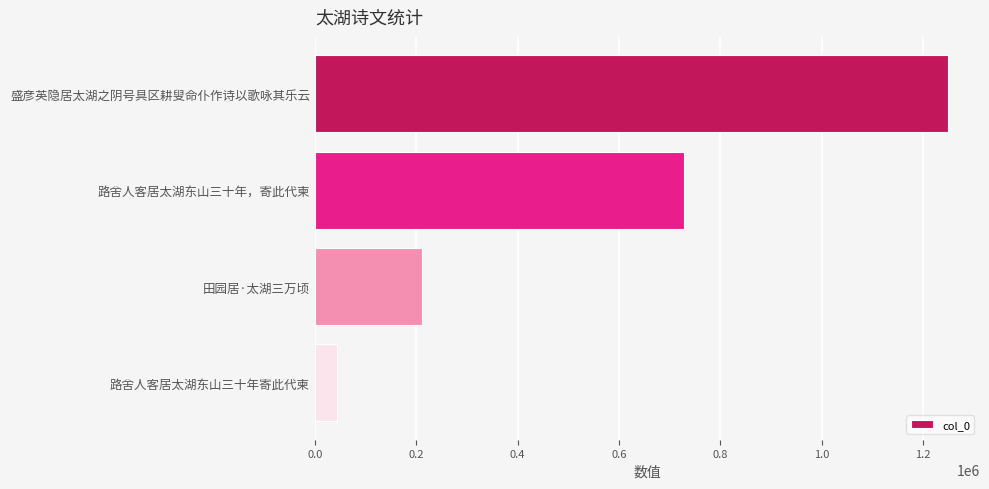

The value at 路舍人客居太湖东山三十年，寄此代柬 is 728821. True or false?

True